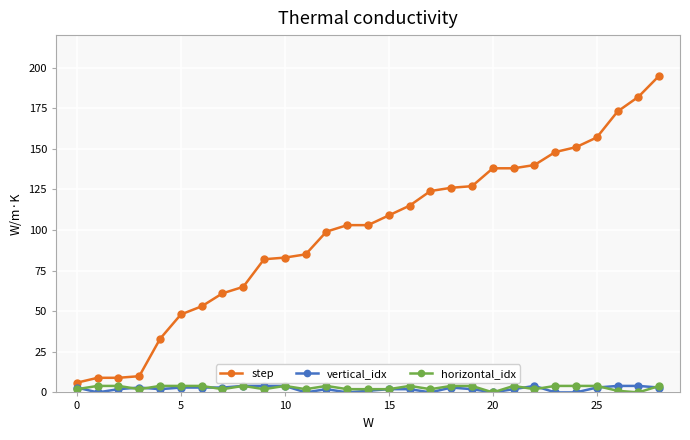

Reading left to right, list all the values displayed in this chart.

step: 6	9	9	10	33	48	53	61	65	82	83	85	99	103	103	109	115	124	126	127	138	138	140	148	151	157	173	182	195
vertical_idx: 3	0	2	3	2	3	3	3	4	4	4	0	2	0	1	2	2	0	3	2	0	2	4	0	0	3	4	4	3
horizontal_idx: 2	4	4	2	4	4	4	2	4	2	4	2	4	2	2	2	4	2	4	4	0	4	2	4	4	4	1	0	4